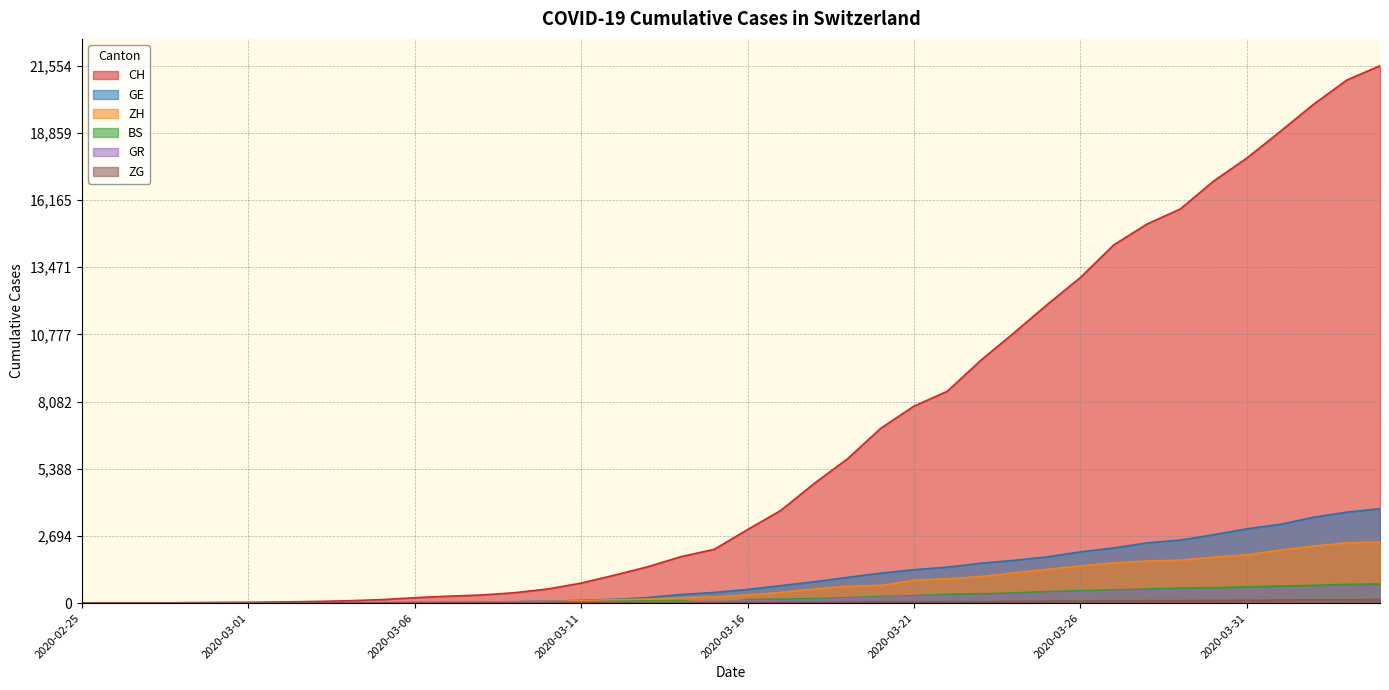

How many lines are shown in the chart?

6